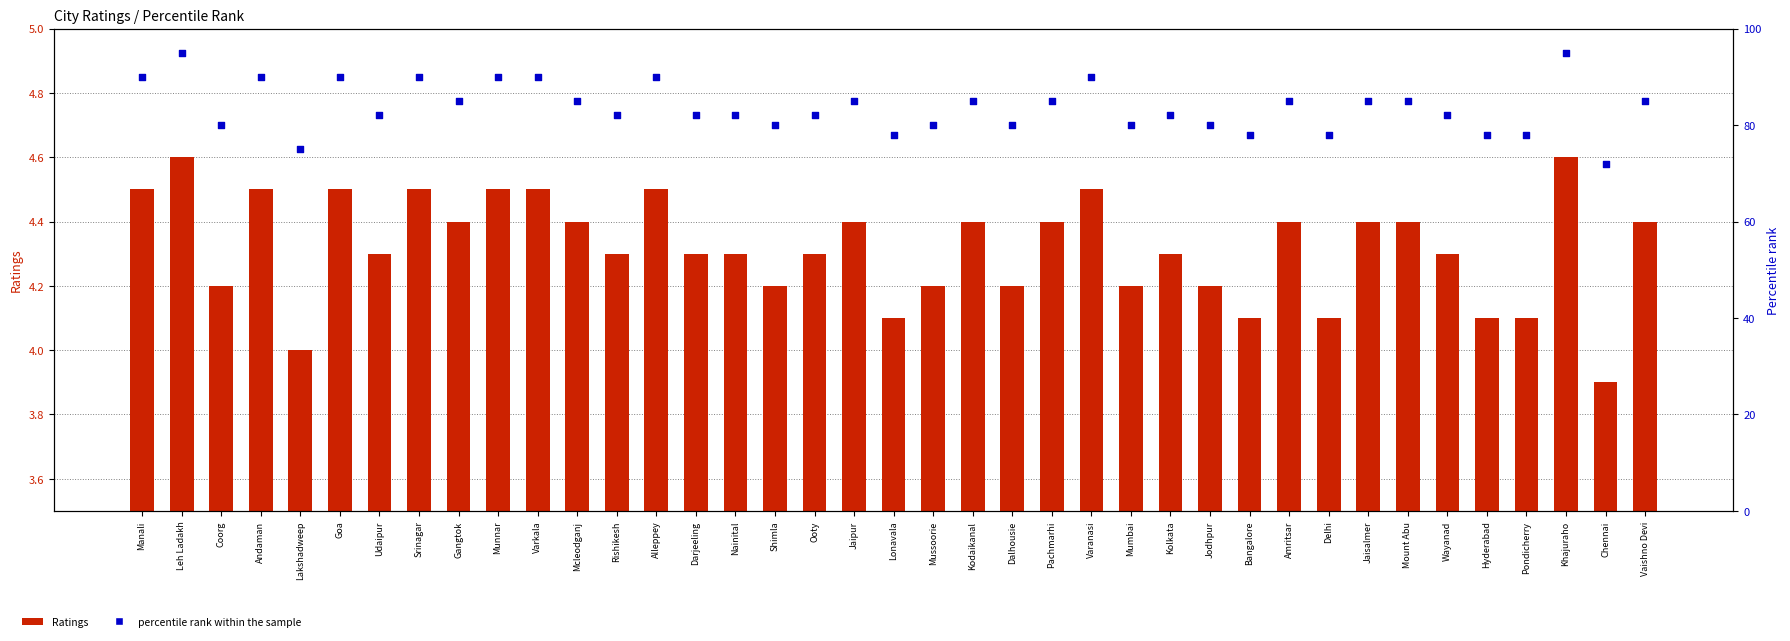

Which series has the largest total across all categories?

percentile rank within the sample